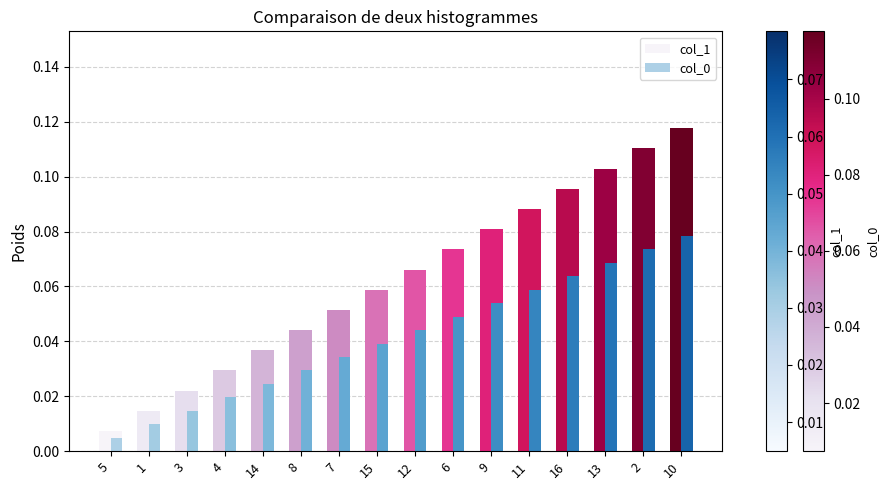

What is the sum of all col_1 values?

1.0